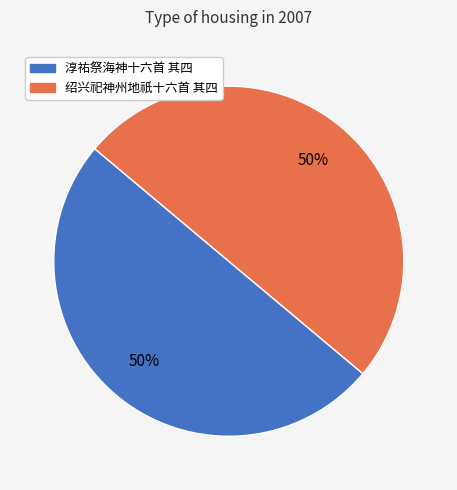

Do 淳祐祭海神十六首 其四 and 绍兴祀神州地祇十六首 其四 together represent more than half of the pie?

Yes